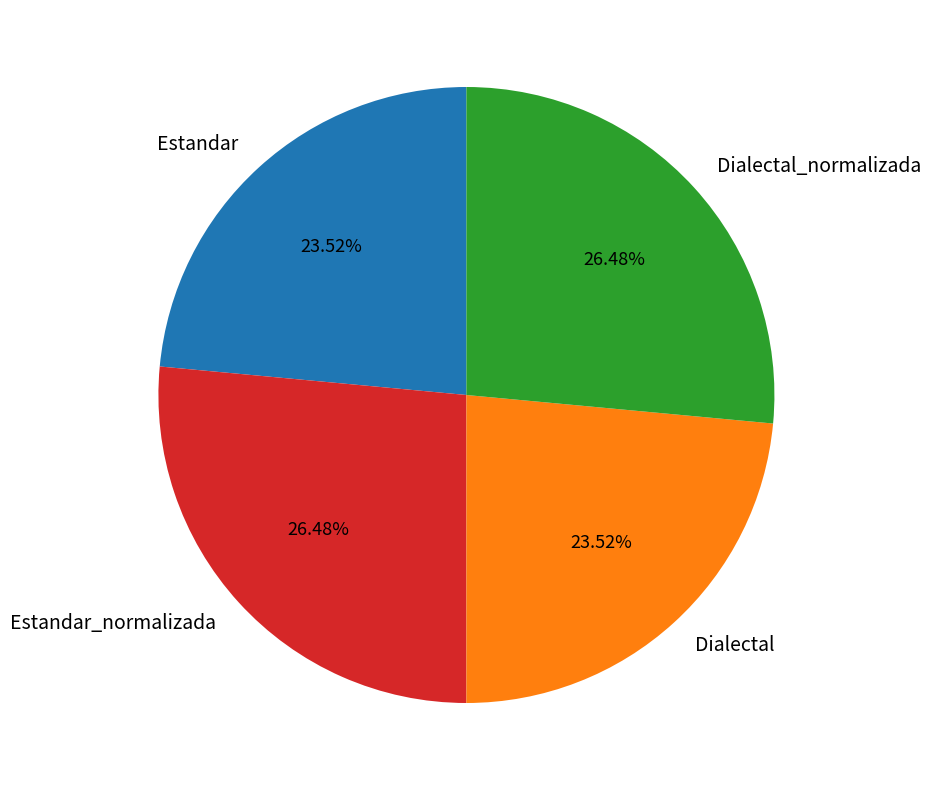

How many segments does this pie chart have?

4